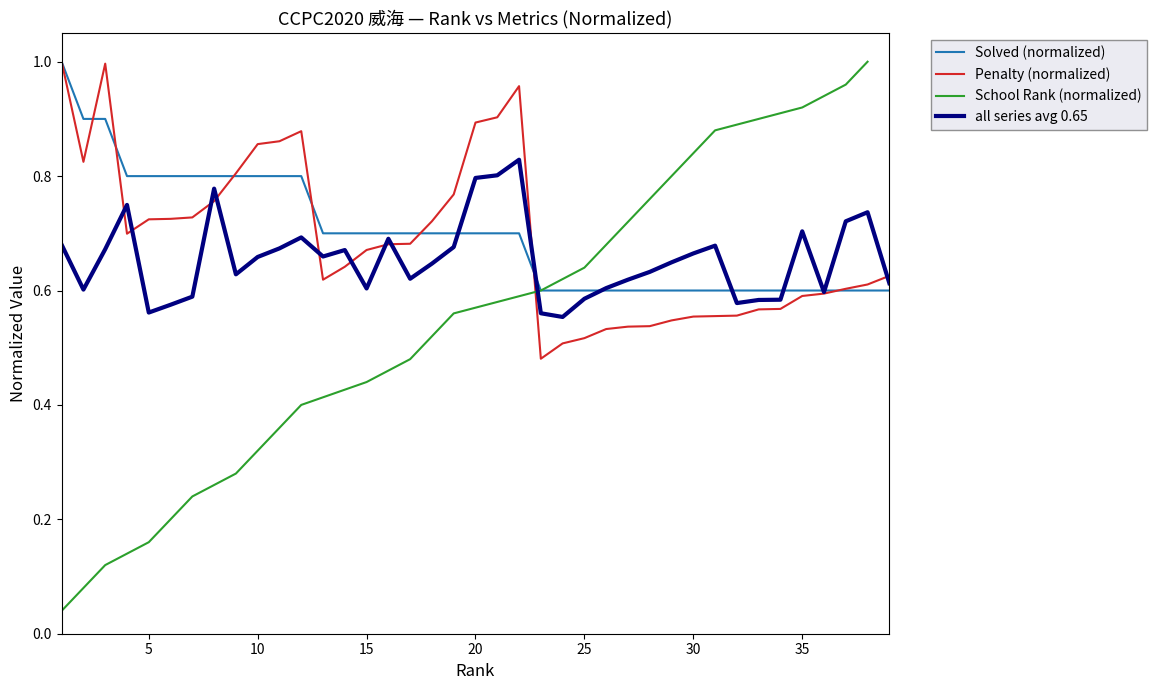

How many times do Solved and Penalty cross each other?

7